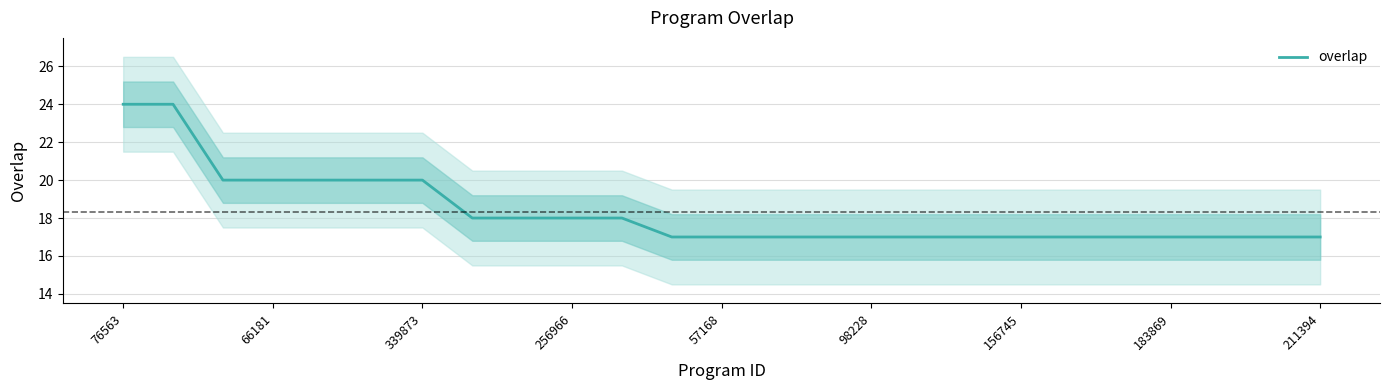

Is it true that overlap equals 17 at 183869?

True